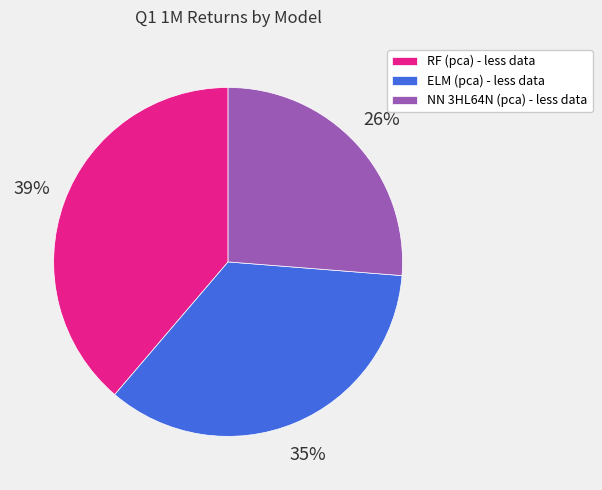

Which has a higher value, NN 3HL64N (pca) - less data or ELM (pca) - less data?

ELM (pca) - less data